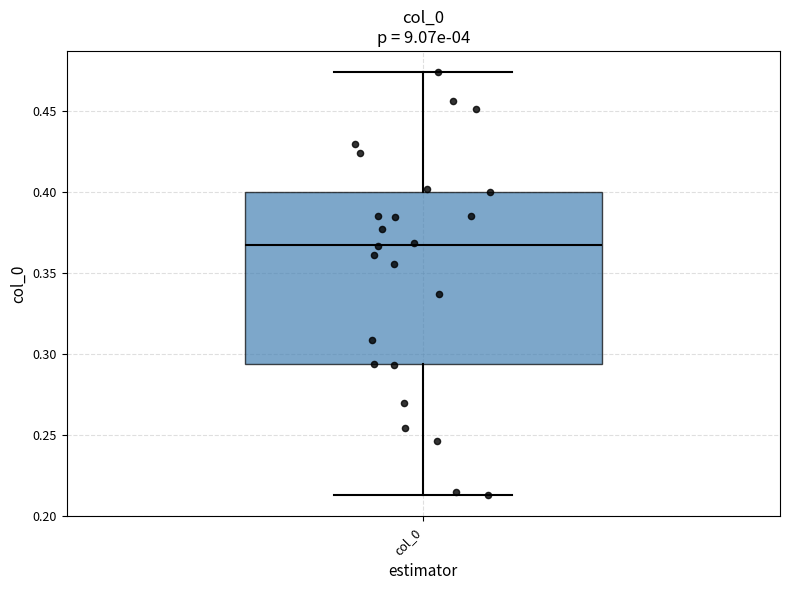

Where is the lower edge of the box for col_0 on the y-axis? The values are not printed on the chart, so give them approximately, as read against the axis.

0.295